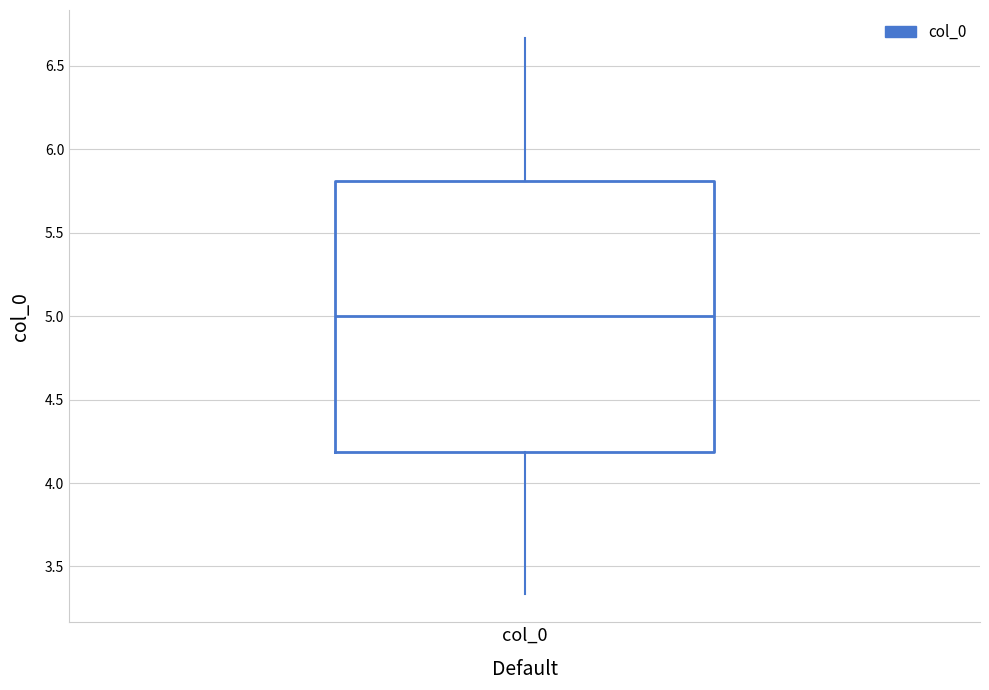

Transcribe this box plot: give where the median line is, the range the box spans, and where the two whiskers end, as read against the y-axis. The values are not printed on the chart, so give them approximately, as read against the axis.

median 5.00, box 4.20 to 5.80, whiskers 3.35 to 6.65